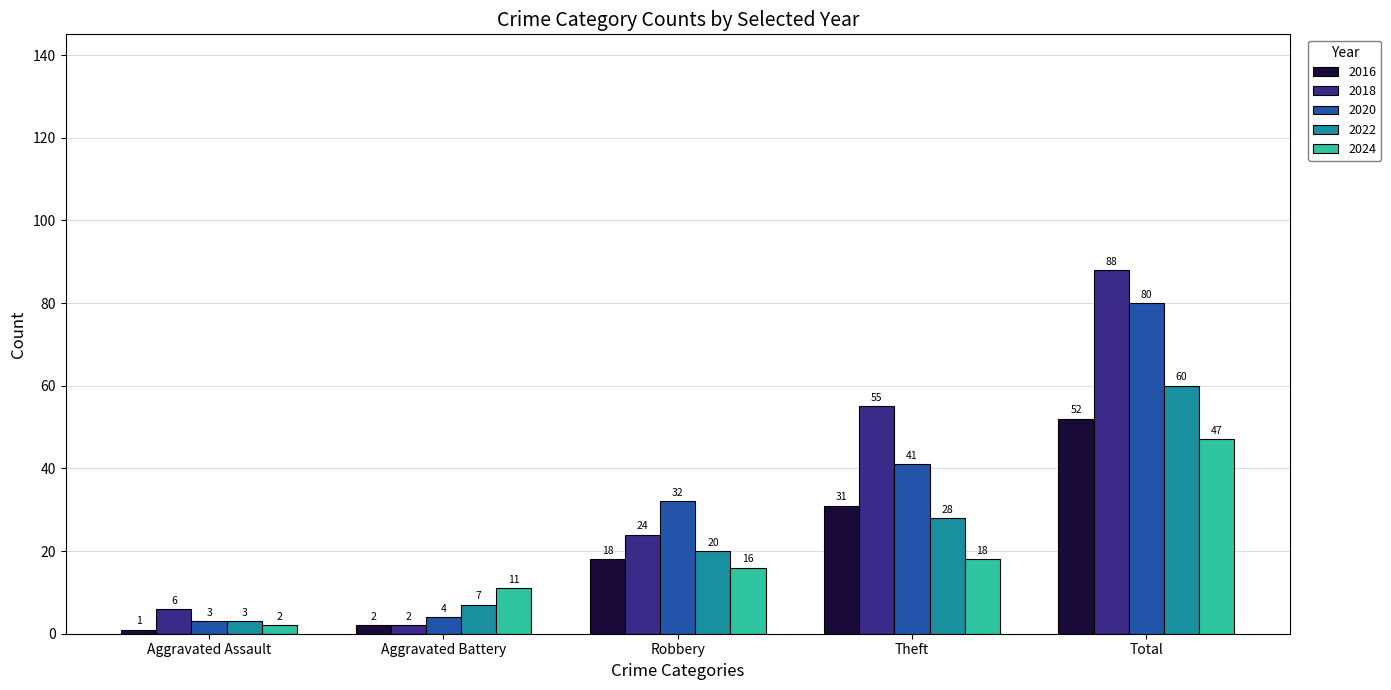

At which category does the chart reach its peak across all series?

Total